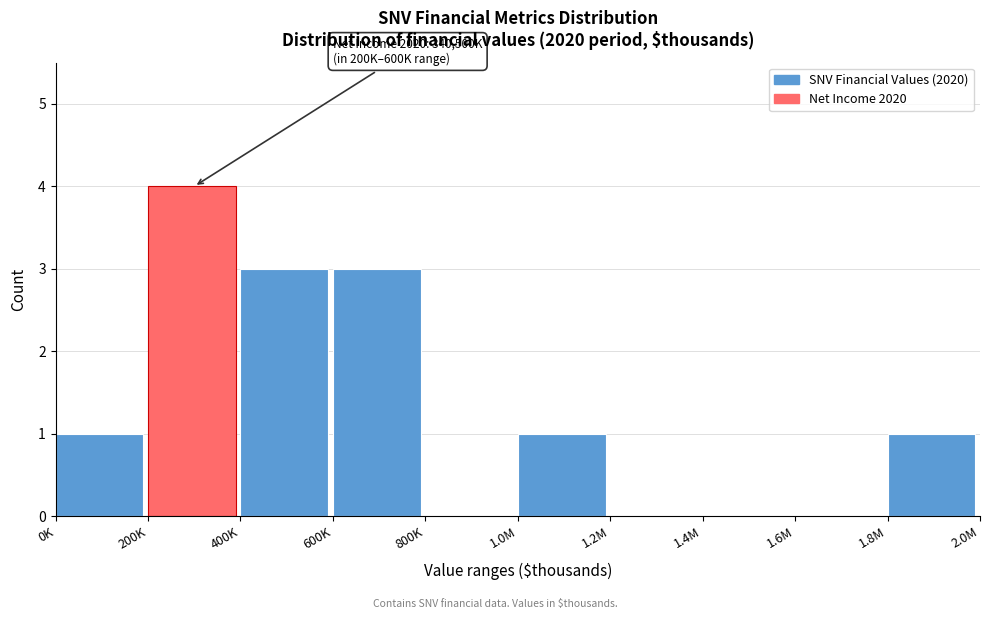

Reading left to right, what are all the values shown in this chart?

0K=1	200K=4	400K=3	600K=3	800K=0	1.0M=1	1.2M=0	1.4M=0	1.6M=0	1.8M=1